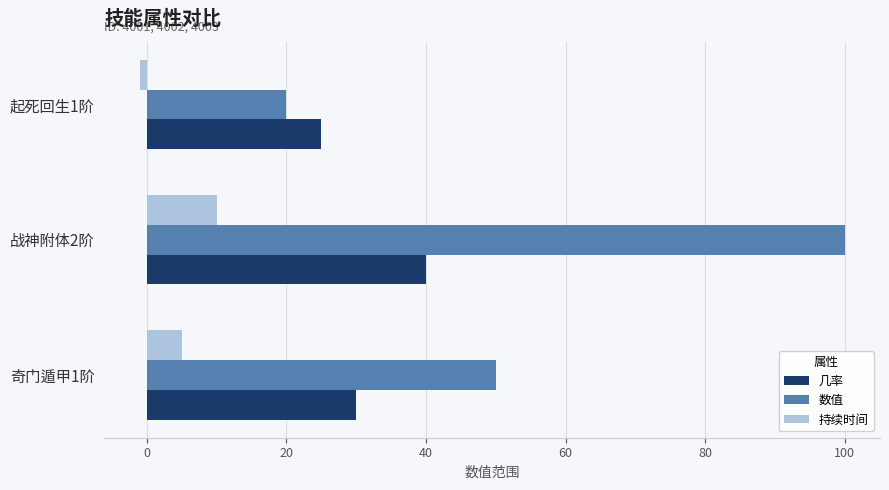

At which category does the chart reach its peak across all series?

战神附体2阶